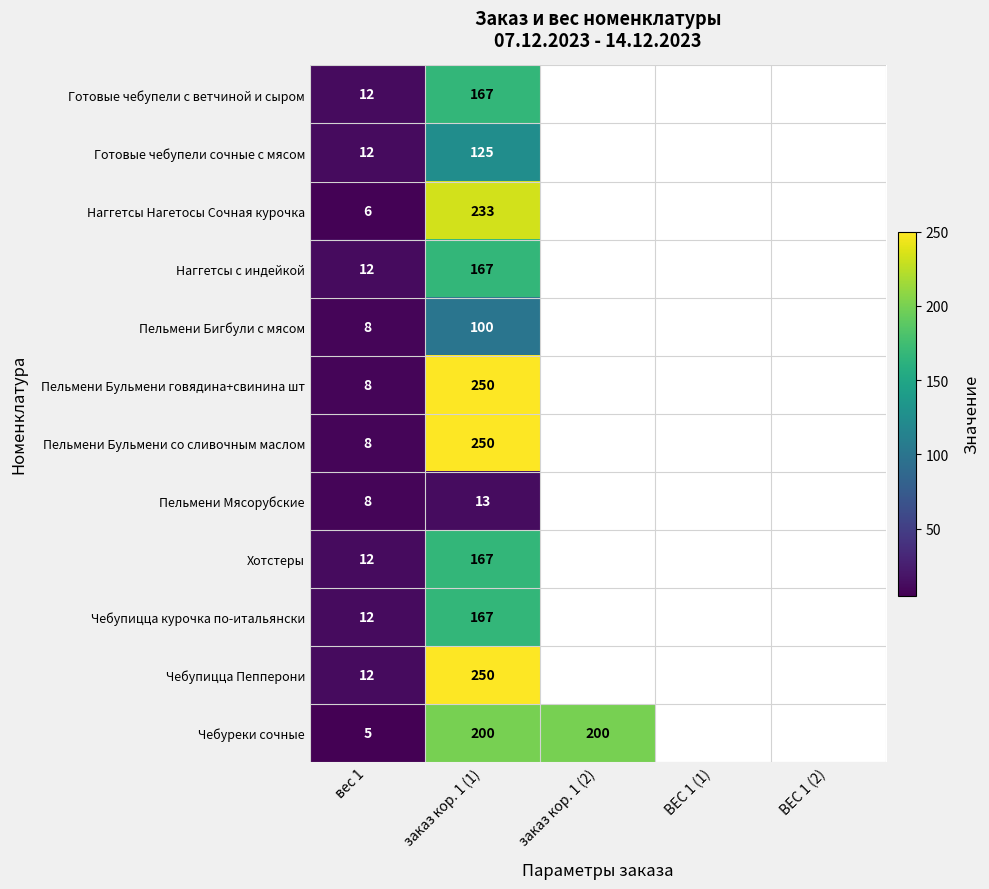

At which category is the sum across all series the highest?

заказ кор. 1 (1)